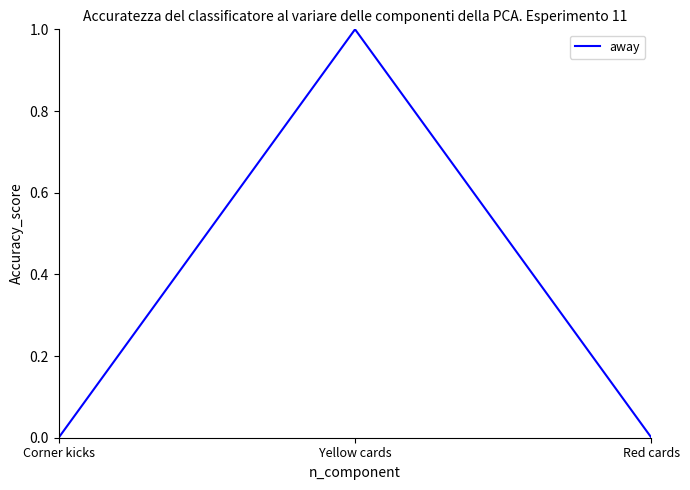

Reading left to right, extract all data points from this chart.

Corner kicks=0	Yellow cards=1	Red cards=0